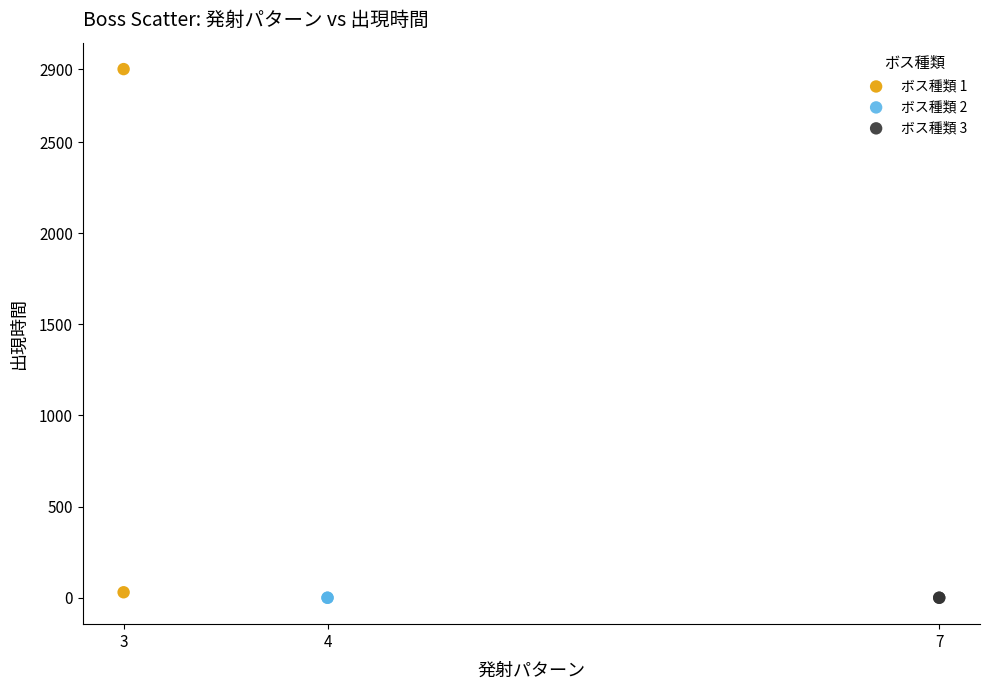

What are all the series names shown in the legend?

ボス種類 1, ボス種類 2, ボス種類 3